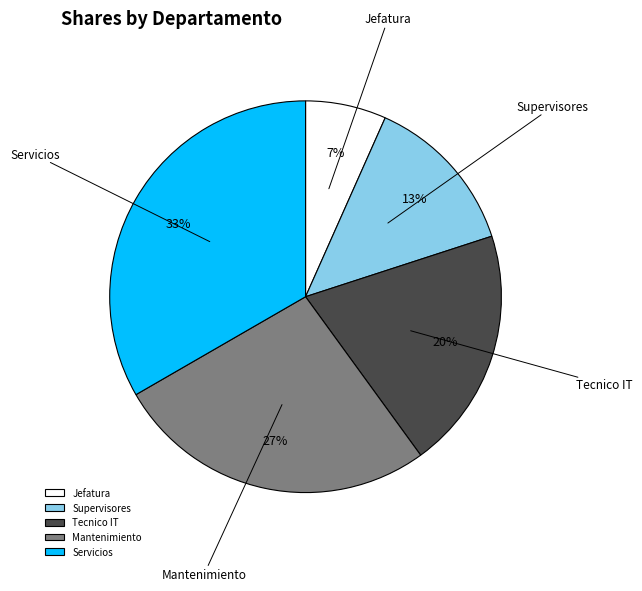

True or false: Mantenimiento accounts for 14% of the total.

False